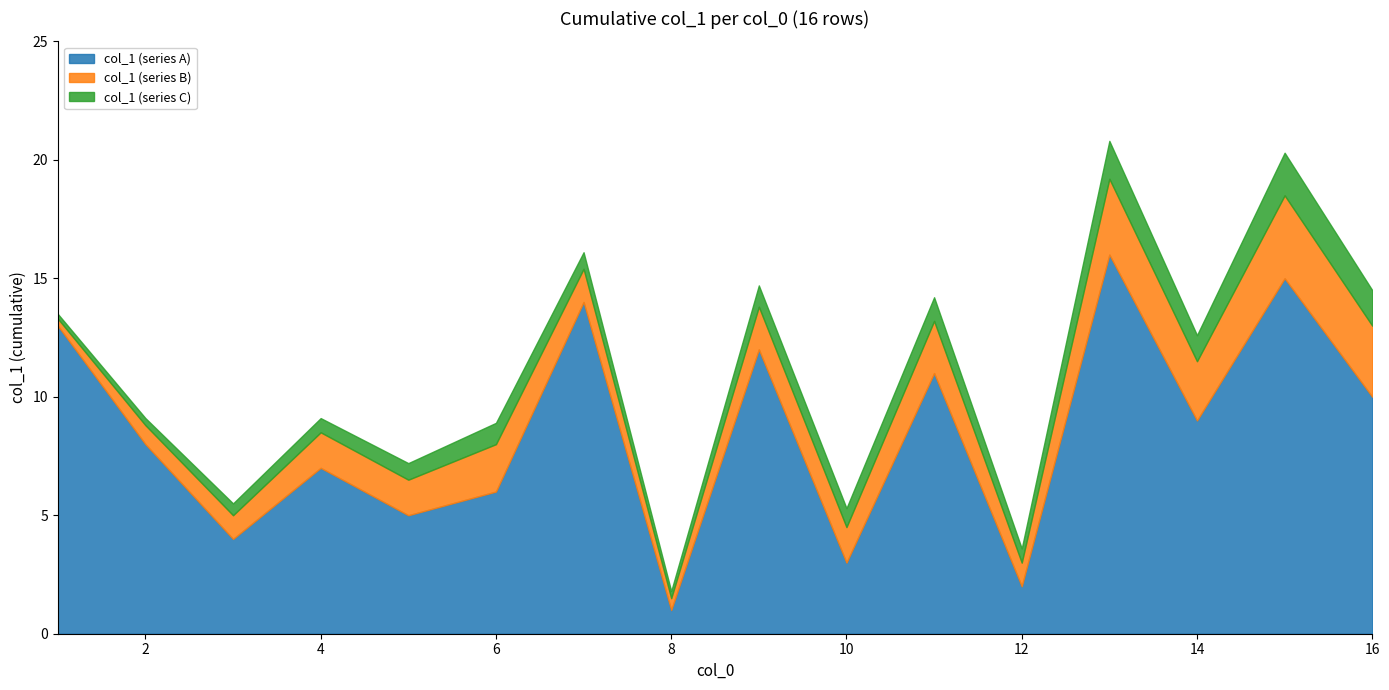

Is it true that col_1 (series B) equals 1.6 at 3?

False